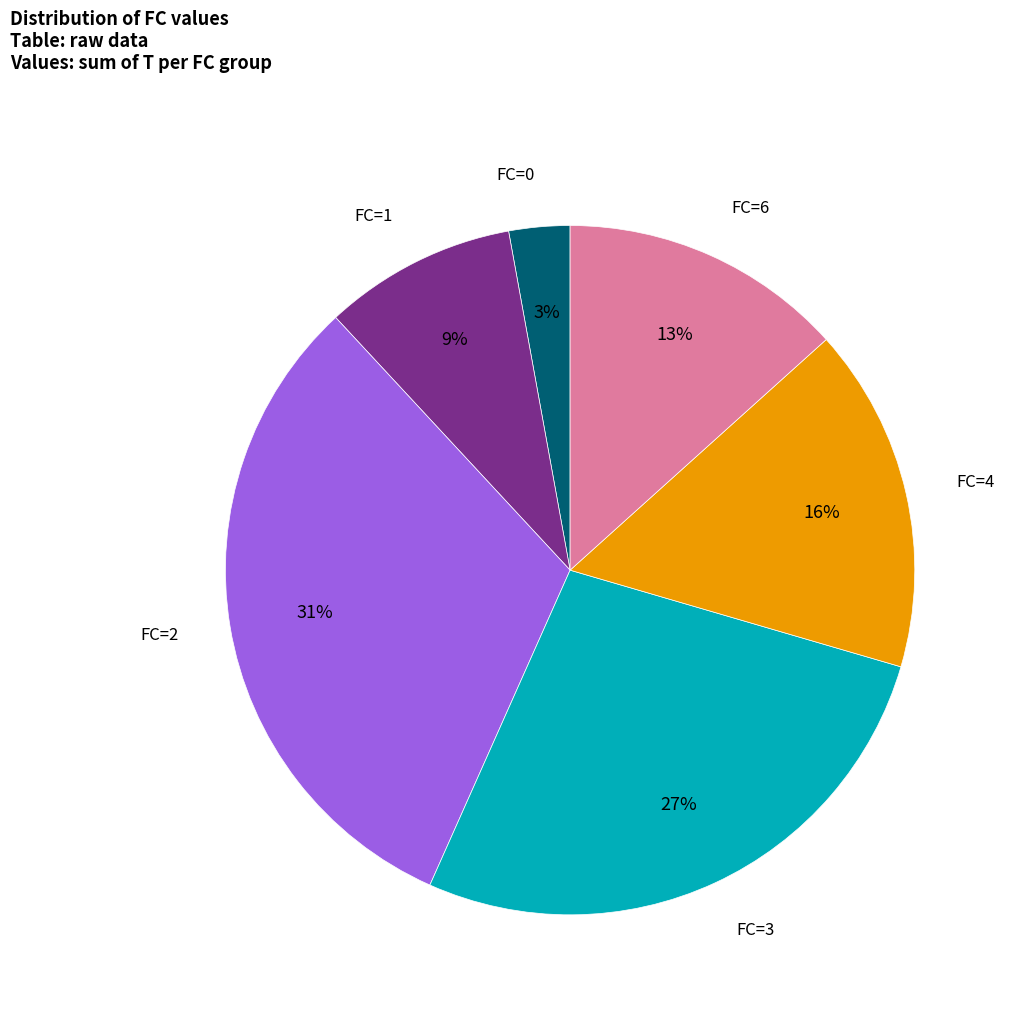

Count the number of slices in the pie.

6